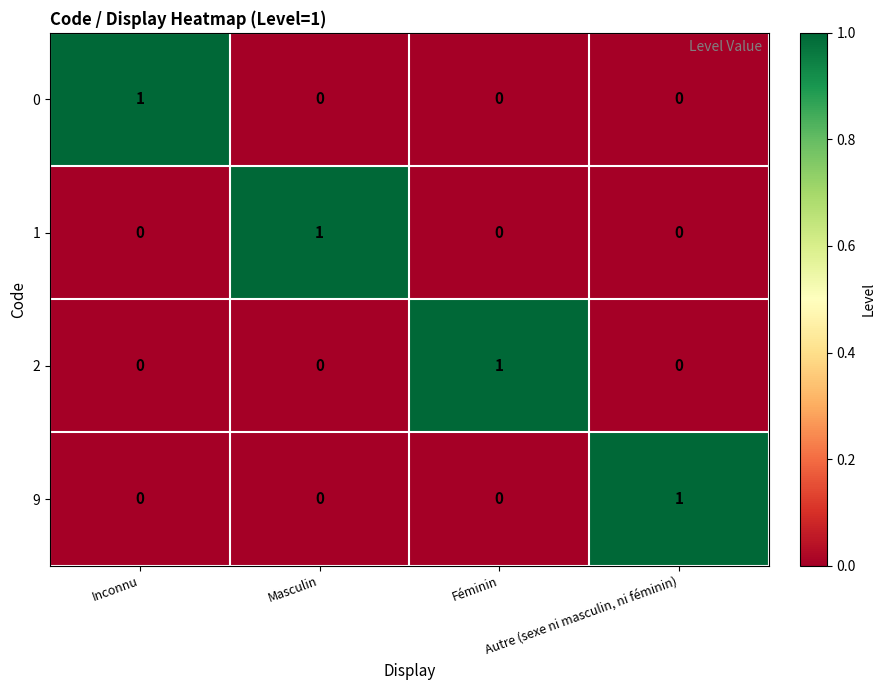

At how many categories does at least one series exceed 0?

4